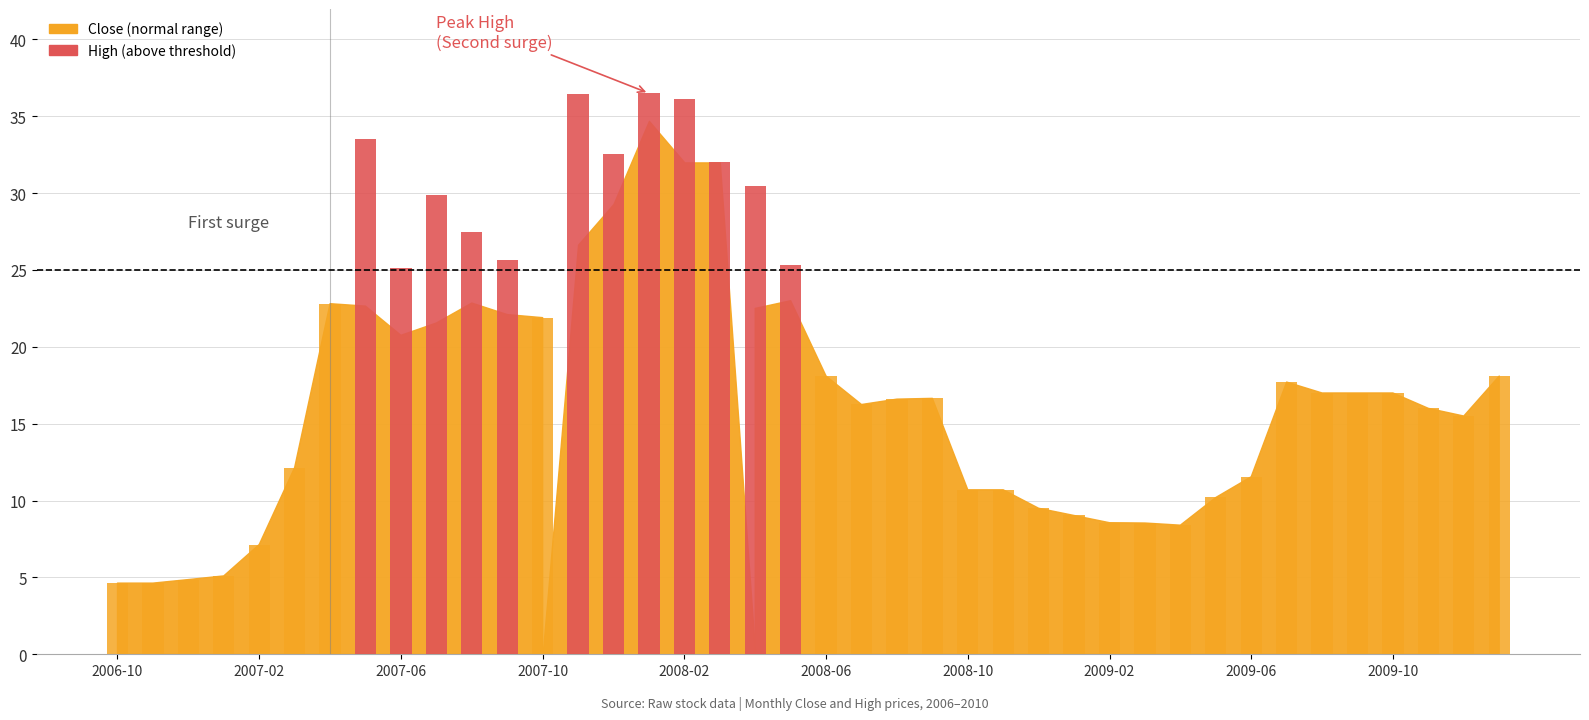

Between 20 and 19, which is larger?

19